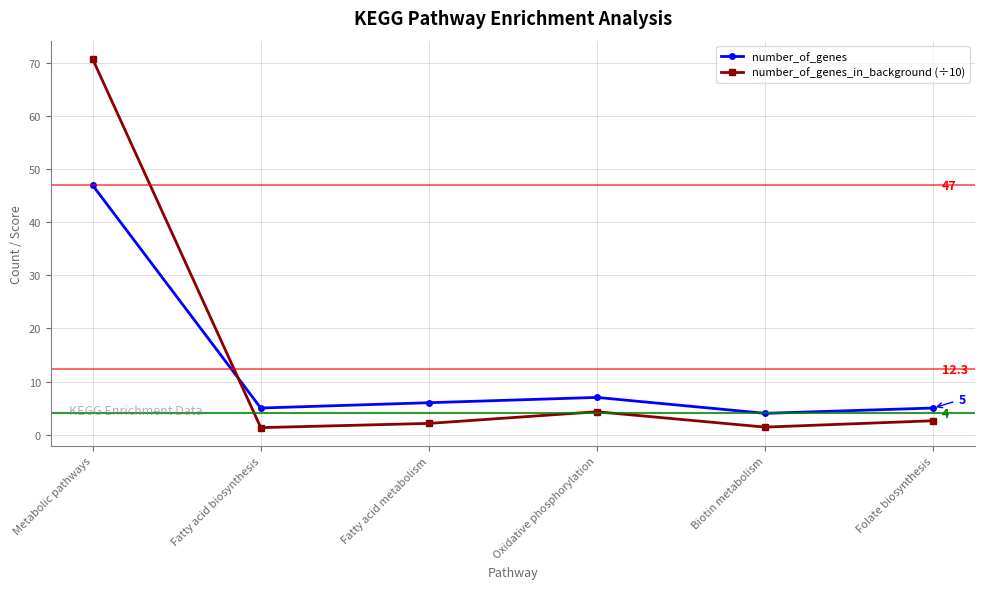

What is the highest value of the number_of_genes_in_background (÷10) series?

70.8